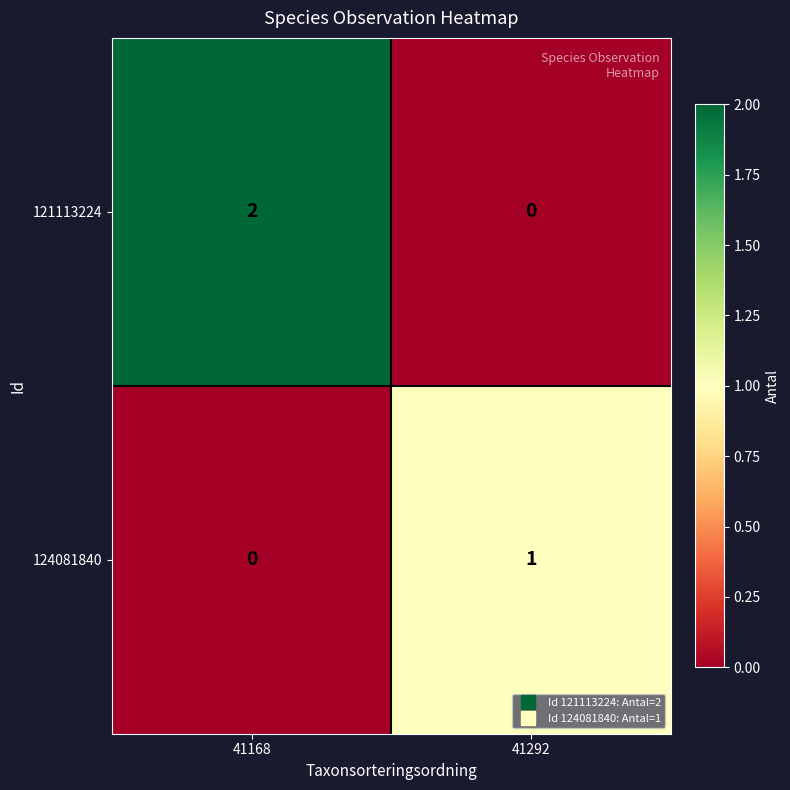

Which series changed the most between 41168 and 41292?

121113224